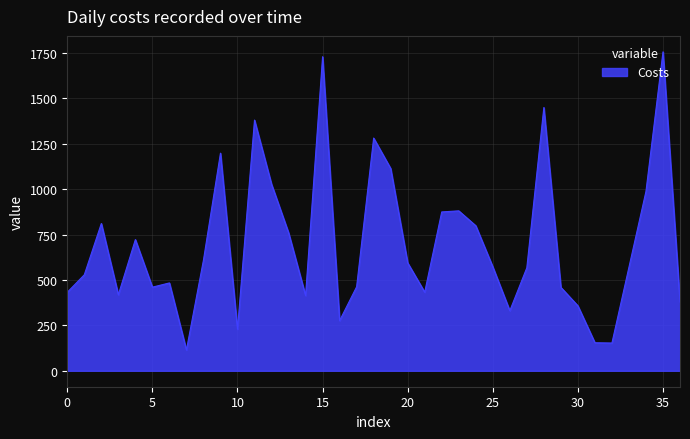

What is the greatest value displayed?

1755.7